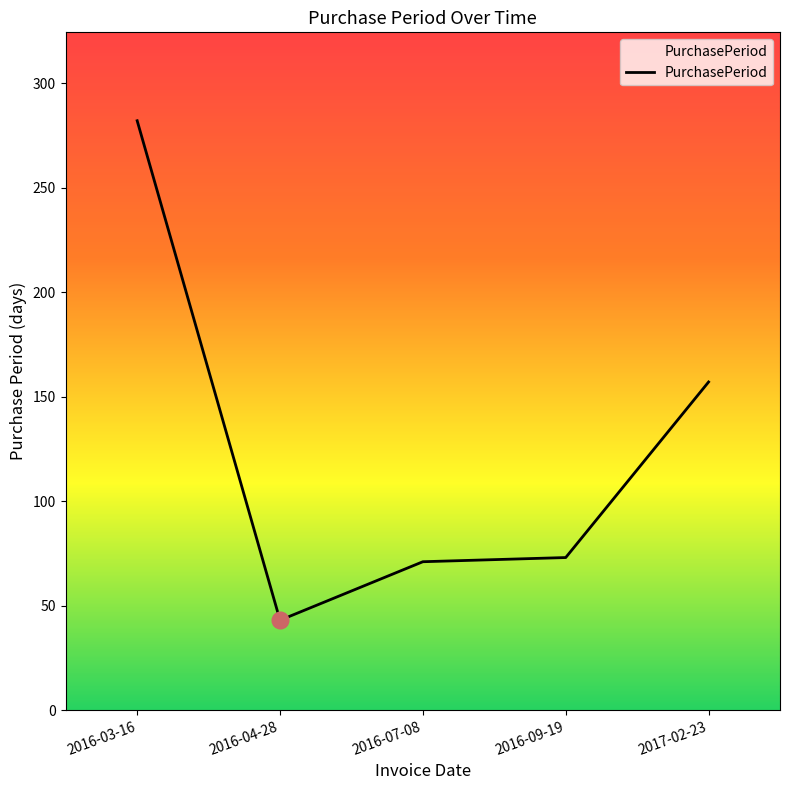

The chart shows a value of 133 at 2016-03-16. True or false?

False